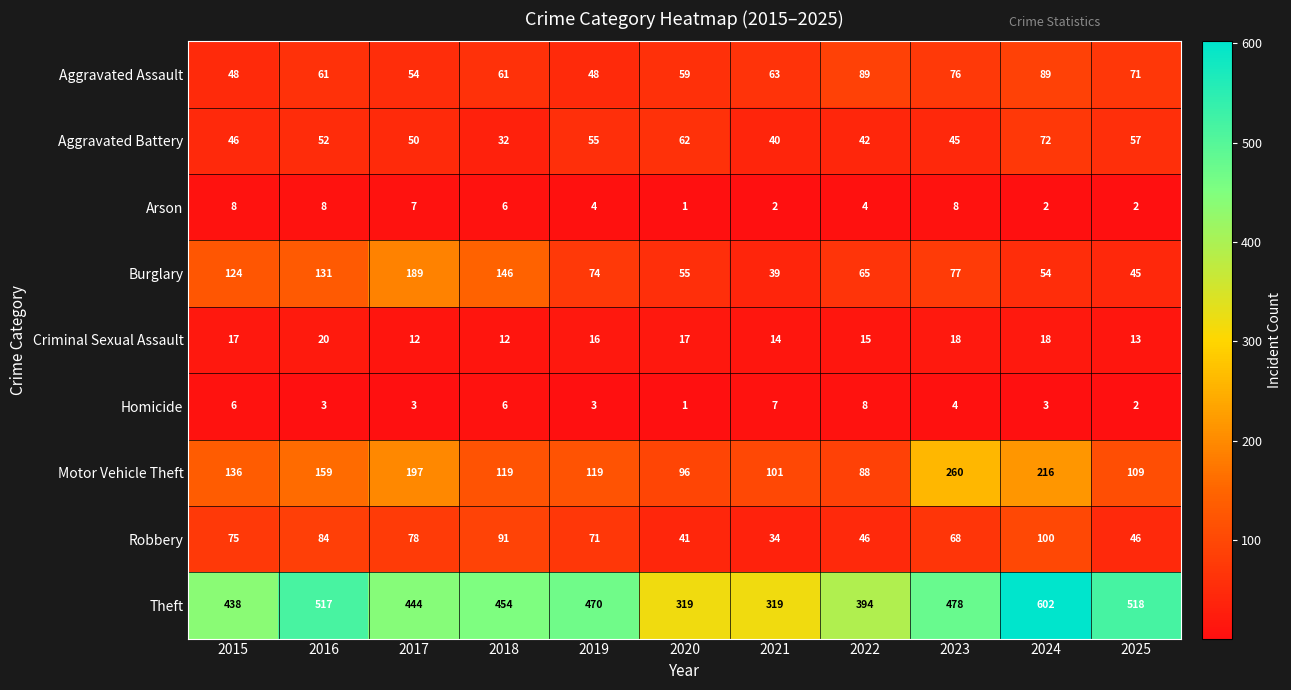

What is the sum of the Theft values at 2015 and 2018?

892